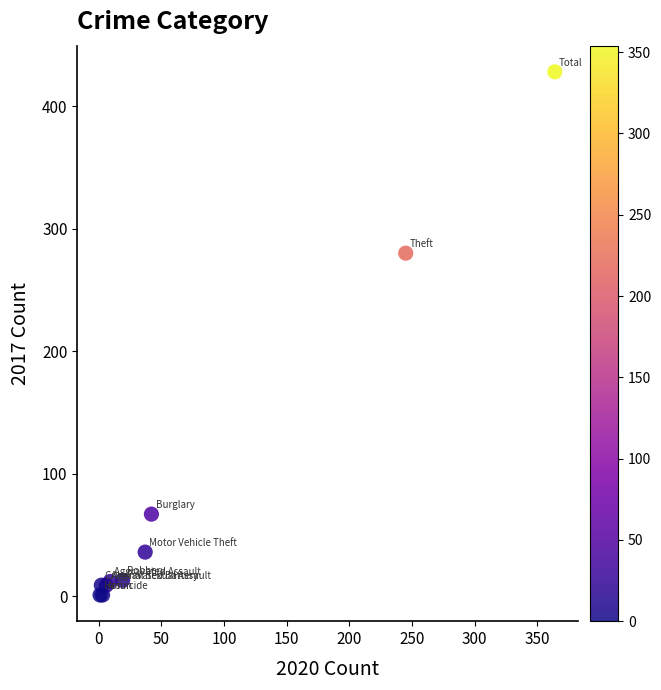

What Y value in the scatter plot is closest to 214?

280